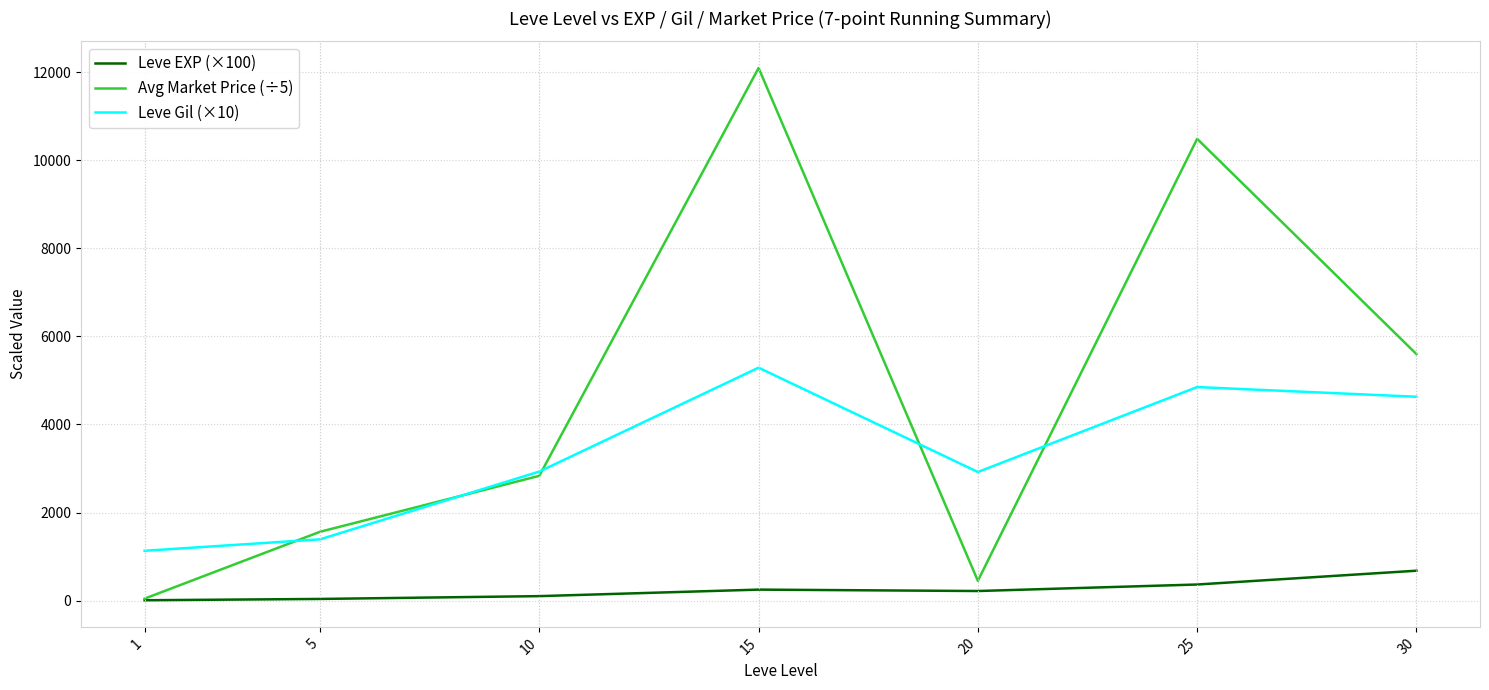

Which category has the lowest value in the Avg Market Price (÷5) series?

1